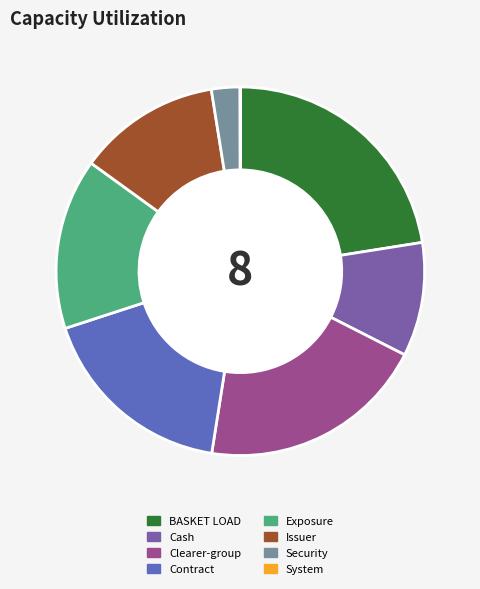

Is it true that Issuer is 4% of the pie?

False